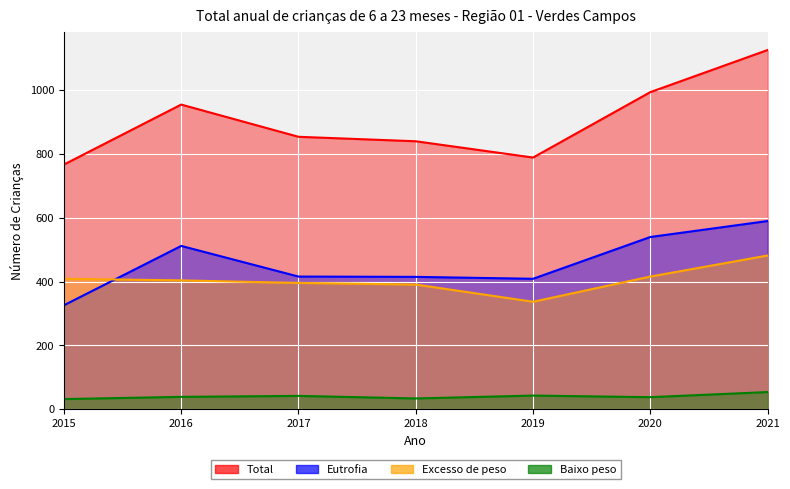

How many lines are shown in the chart?

4